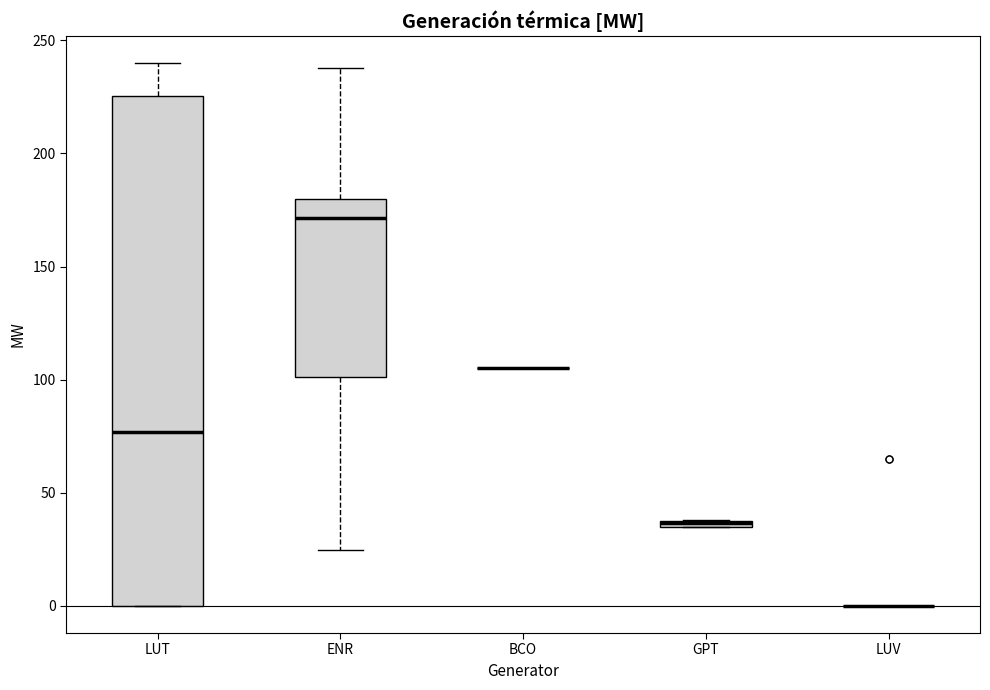

Which box is the tallest, from its lower edge to its upper edge?

LUT